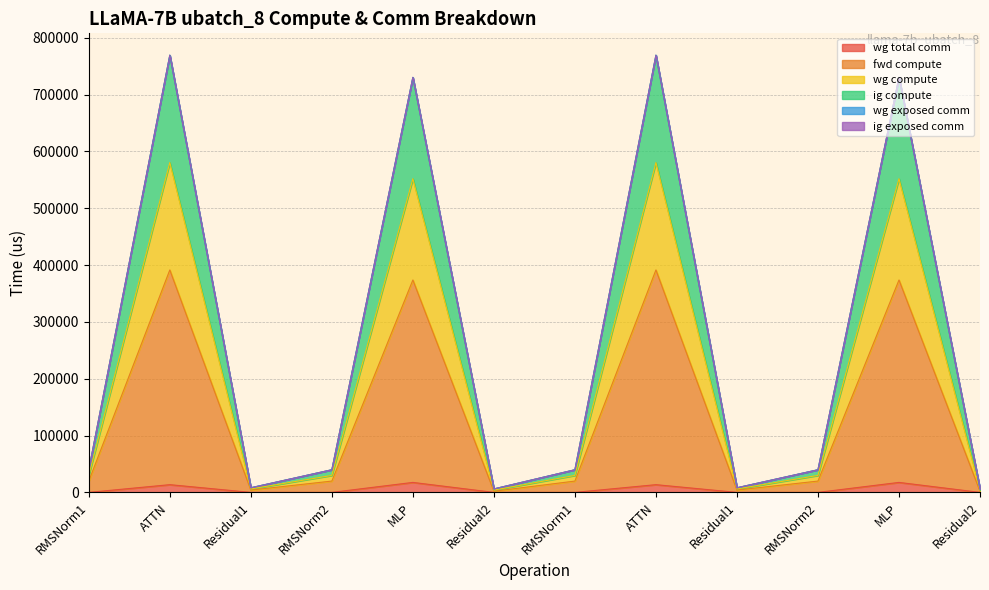

Which has a higher value, RMSNorm1 or ATTN?

ATTN